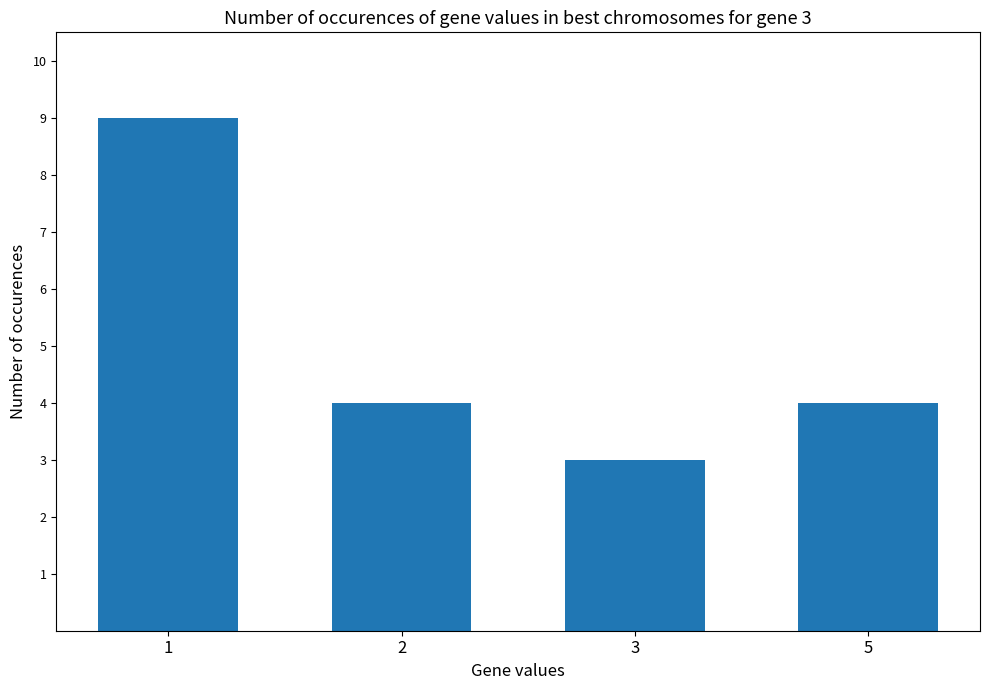

At which category does the chart reach its minimum across all series?

3